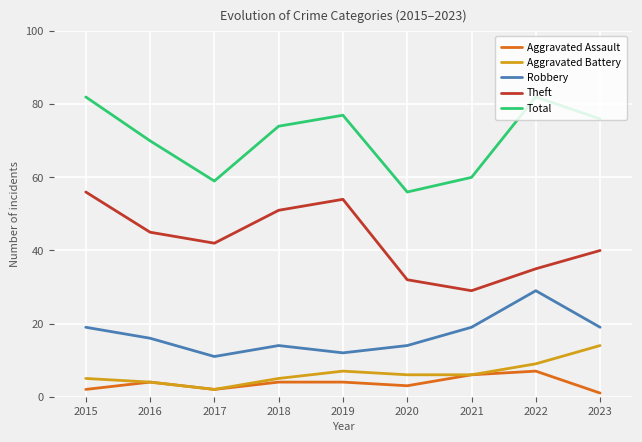

At which category does Theft reach its first local peak?

2019